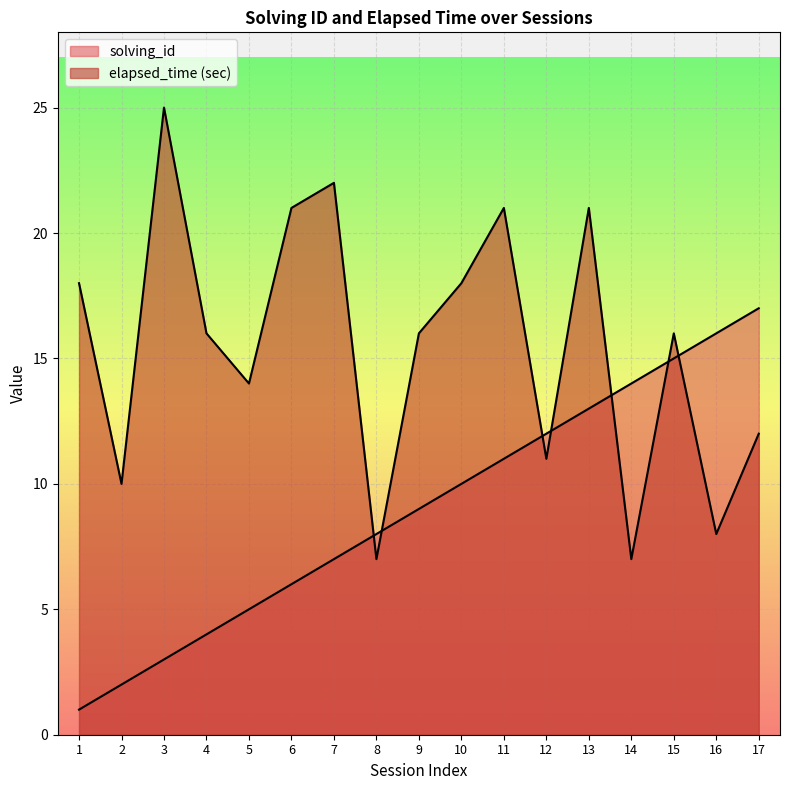

How many data points in solving_id are less than 9?

8